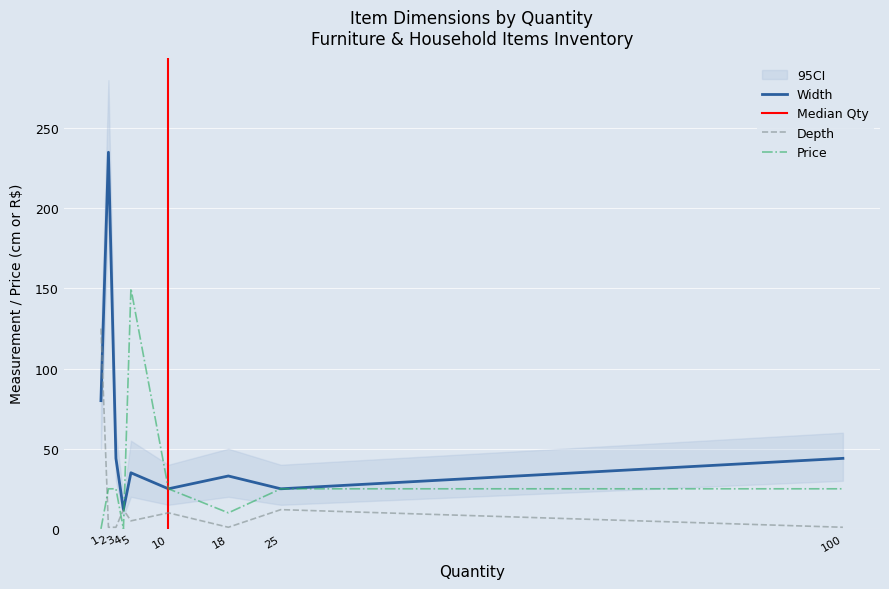

True or false: Depth has more than 0 interior local peaks.

True